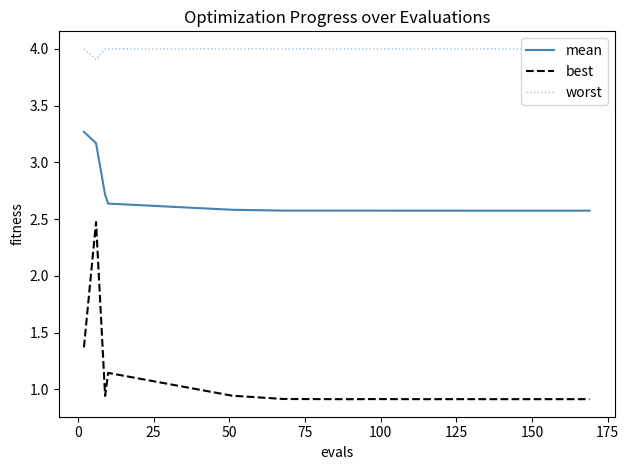

What is the lowest value of the worst series?

3.9